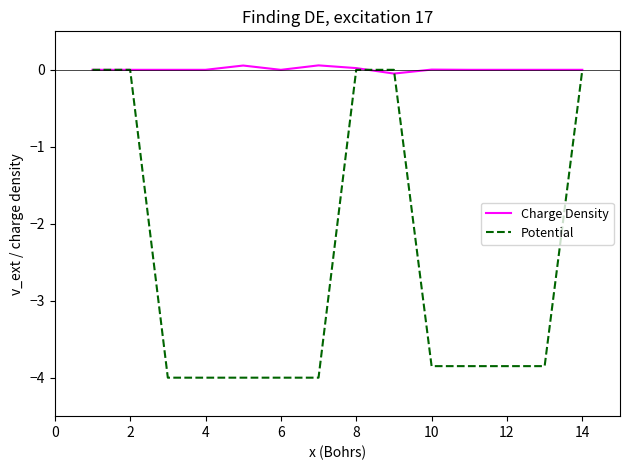

How many values in the Potential series are below -3?

9